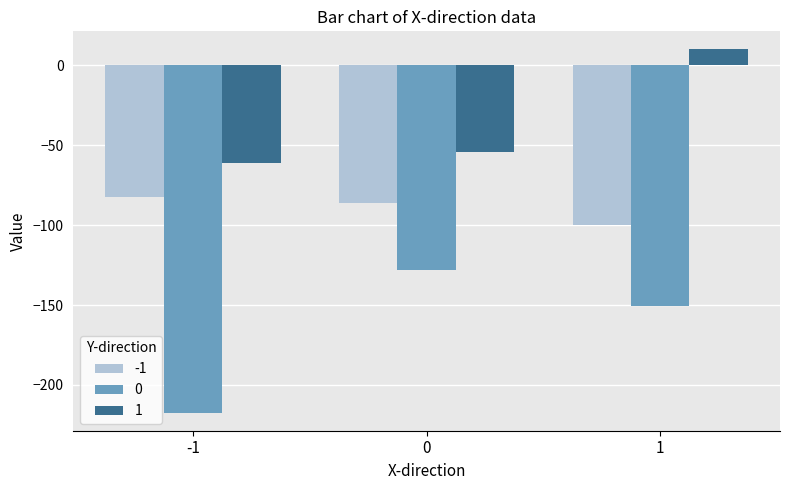

Rank the categories by -1 value from highest to lowest.

-1, 0, 1